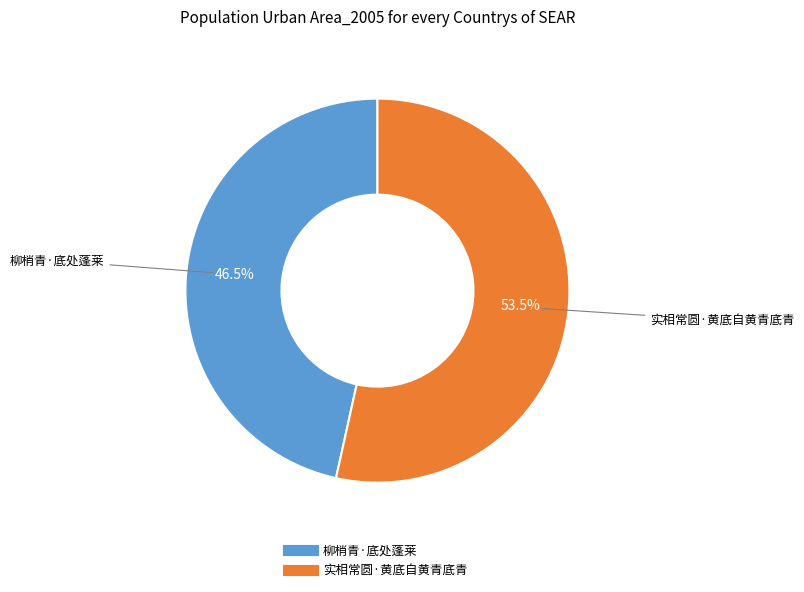

To the nearest percent, what is the combined percentage of 实相常圆·黄底自黄青底青 and 柳梢青·底处蓬莱?

100%